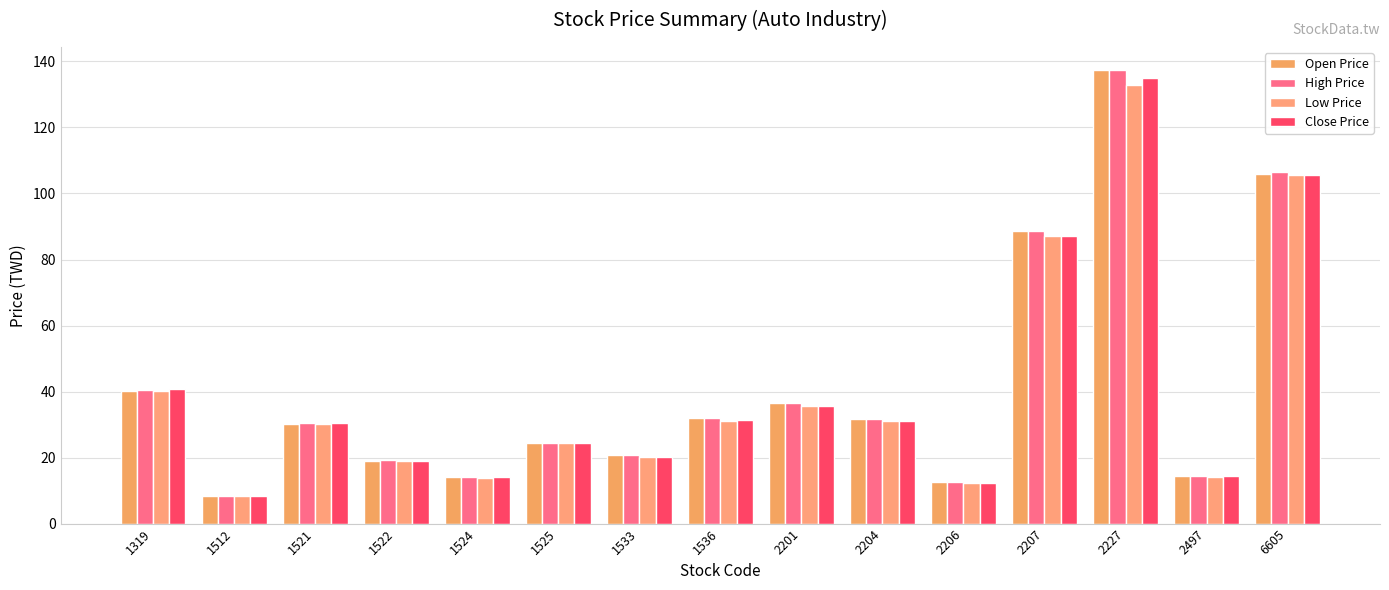

Which series changed the most between 1522 and 2206?

High Price